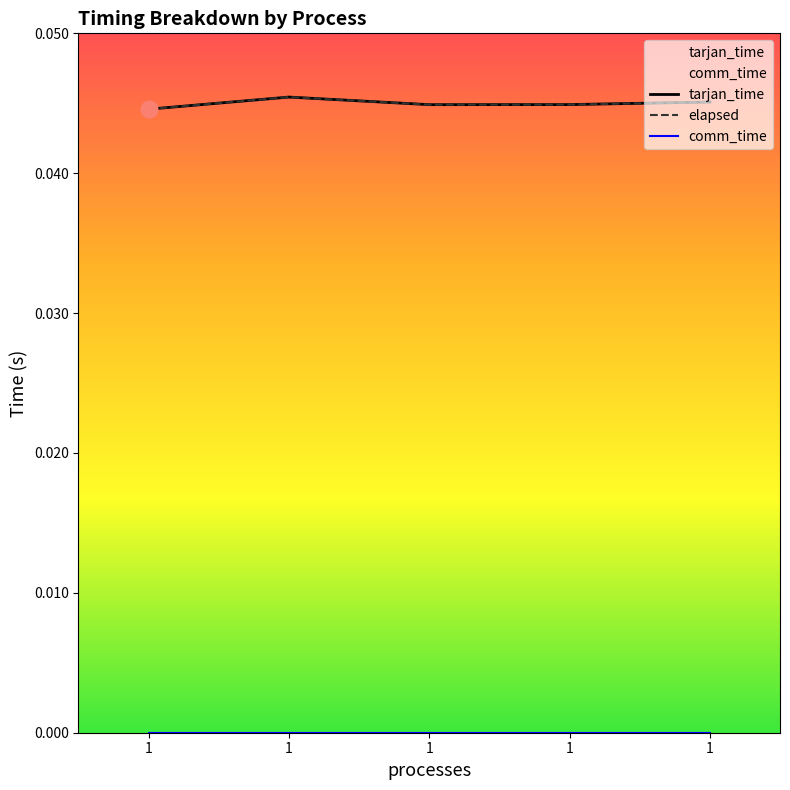

True or false: tarjan_time and comm_time cross at least once.

False